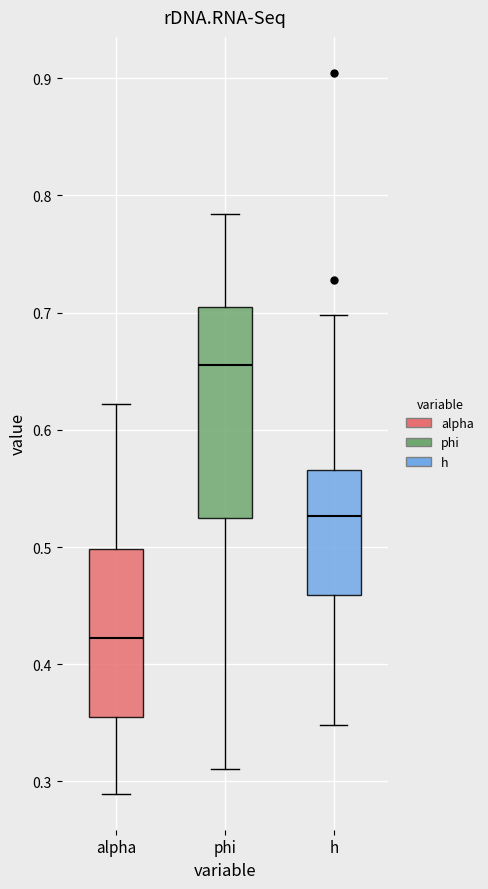

Reading left to right, read every box against the y-axis: the position of its median line, the range the box covers, and the ends of its whiskers. The values are not printed on the chart, so give them approximately, as read against the axis.

alpha: median 0.42, box 0.36 to 0.50, whiskers 0.29 to 0.62
phi: median 0.66, box 0.52 to 0.70, whiskers 0.31 to 0.78
h: median 0.53, box 0.46 to 0.57, whiskers 0.35 to 0.70